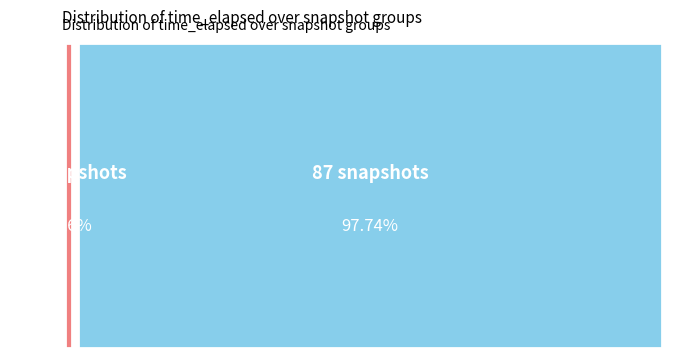

To the nearest percent, what is the difference between the largest and smallest slice percentages?

95%